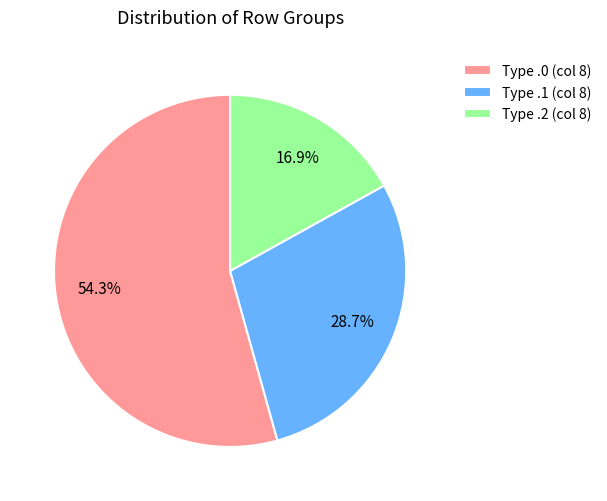

Which category accounts for the majority?

Type .0 (col 8)